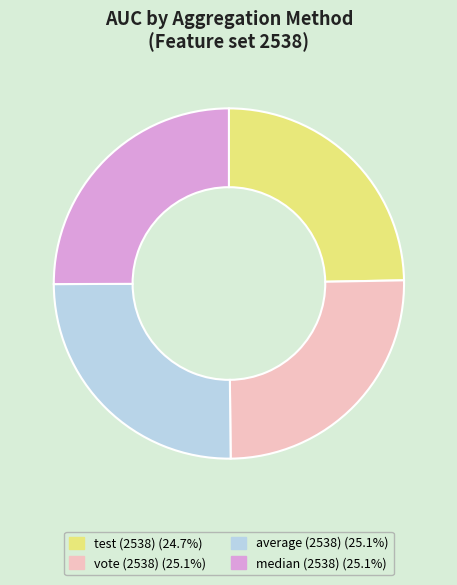

How many segments does this pie chart have?

4